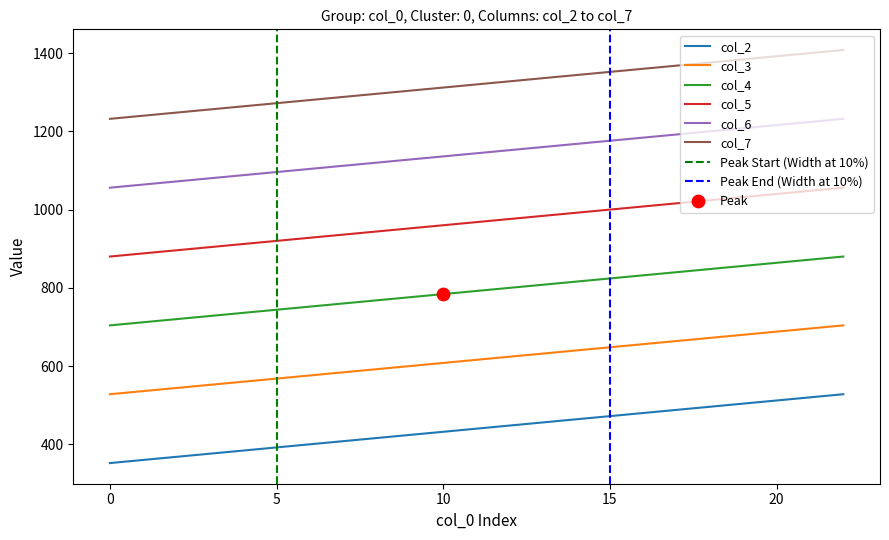

At how many categories does at least one series exceed 859?

23